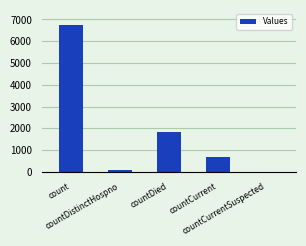

Are the bars horizontal?

No